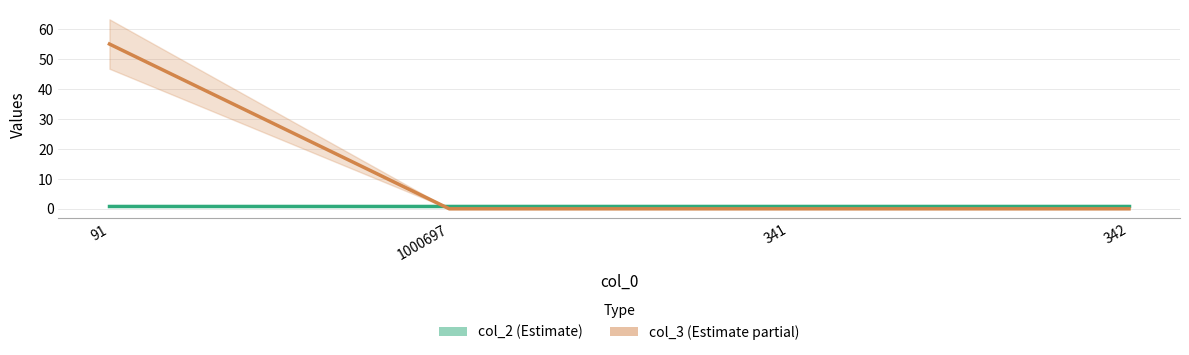

Reading left to right, what are all the values shown in this chart?

55	0	0	0